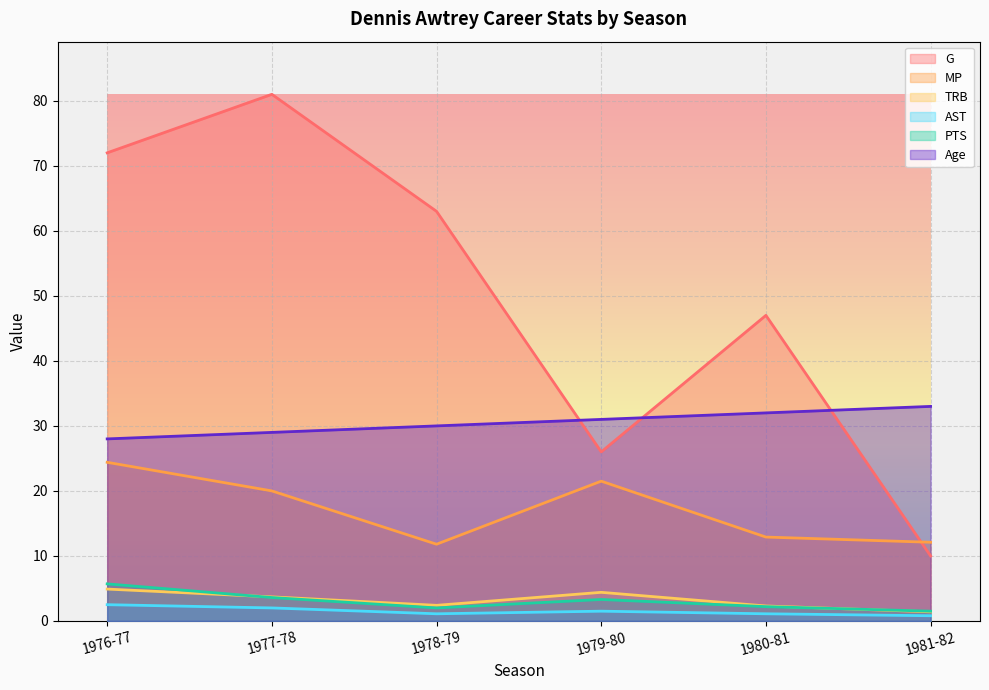

True or false: TRB has a value of 3.7 at 1977-78.

True